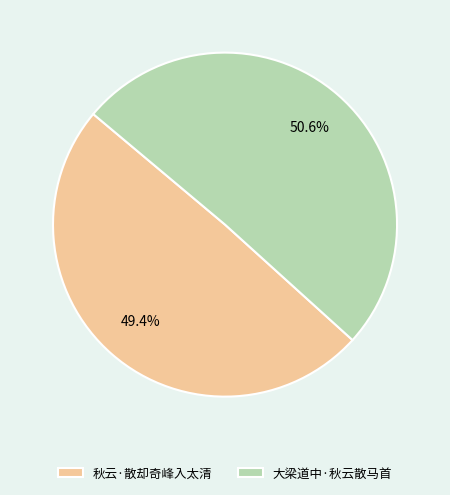

To the nearest percent, what percentage of the pie is 大梁道中·秋云散马首?

51%